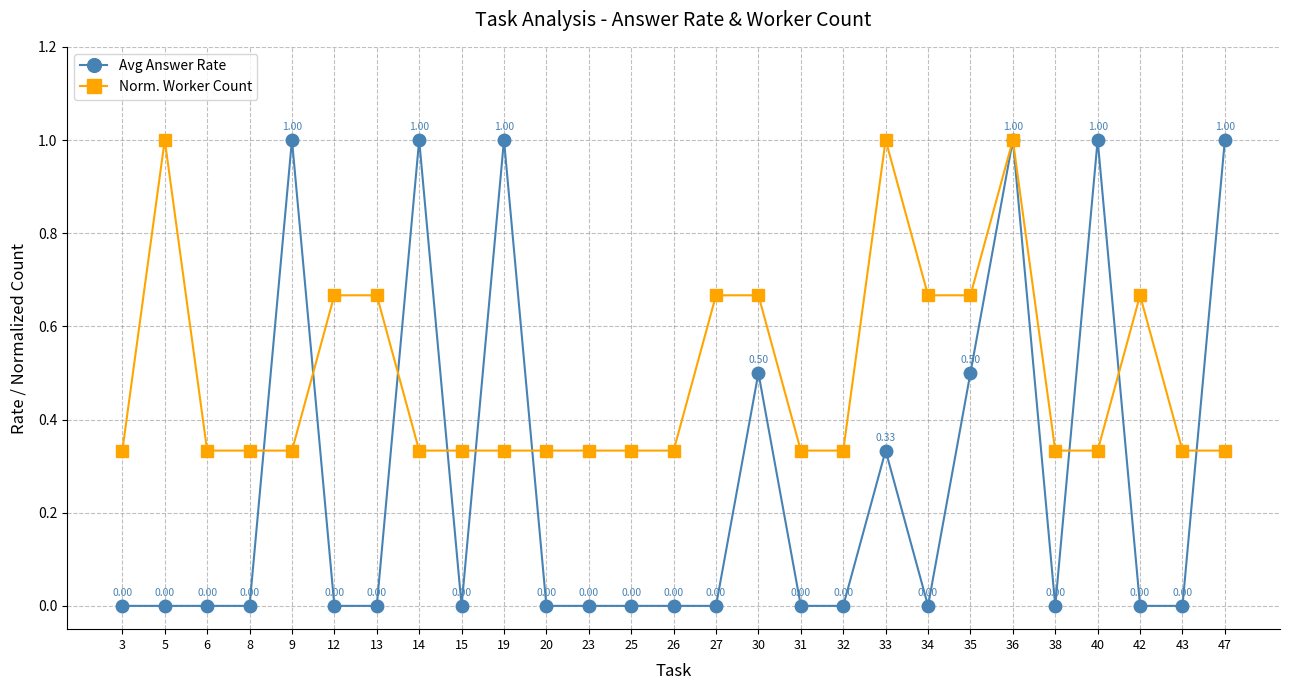

Where is the first local maximum for Norm. Worker Count?

5